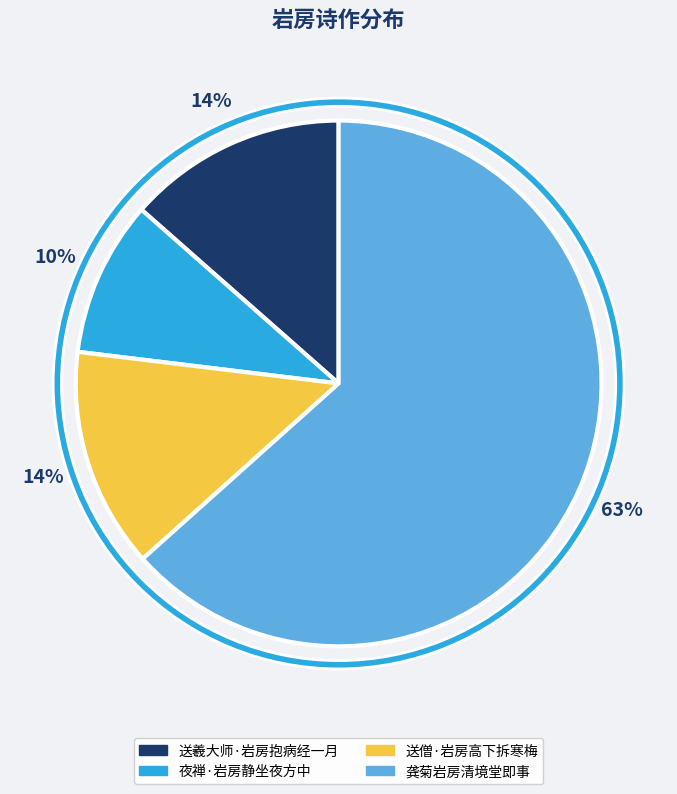

True or false: 送羲大师·岩房抱病经一月 accounts for 25% of the total.

False